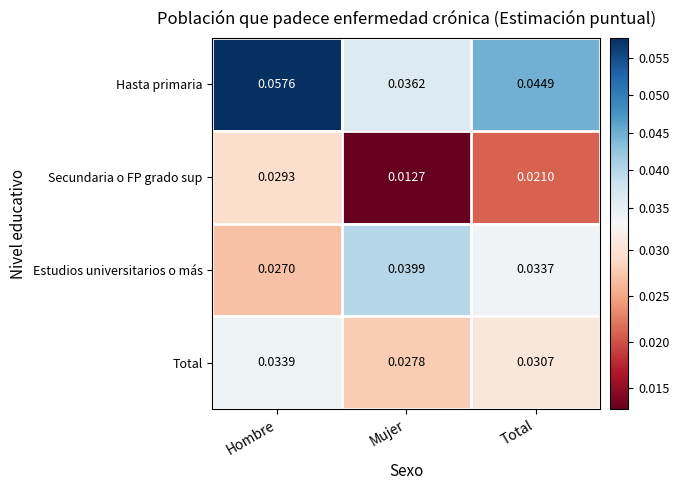

Which series has the largest total across all categories?

Hasta primaria